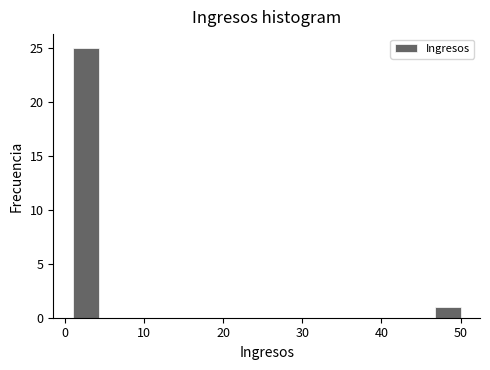

Around what value on the x-axis is the tallest bar? Give the approximate position of its centre, as read against the axis.

3